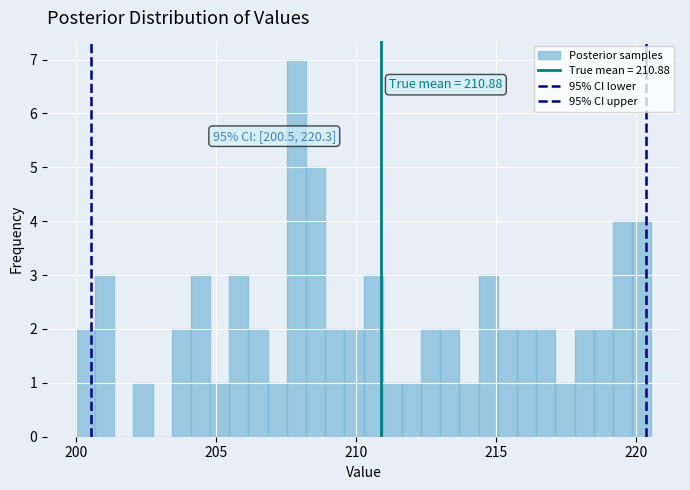

Around what value on the x-axis is the tallest bar? Give the approximate position of its centre, as read against the axis.

208.0